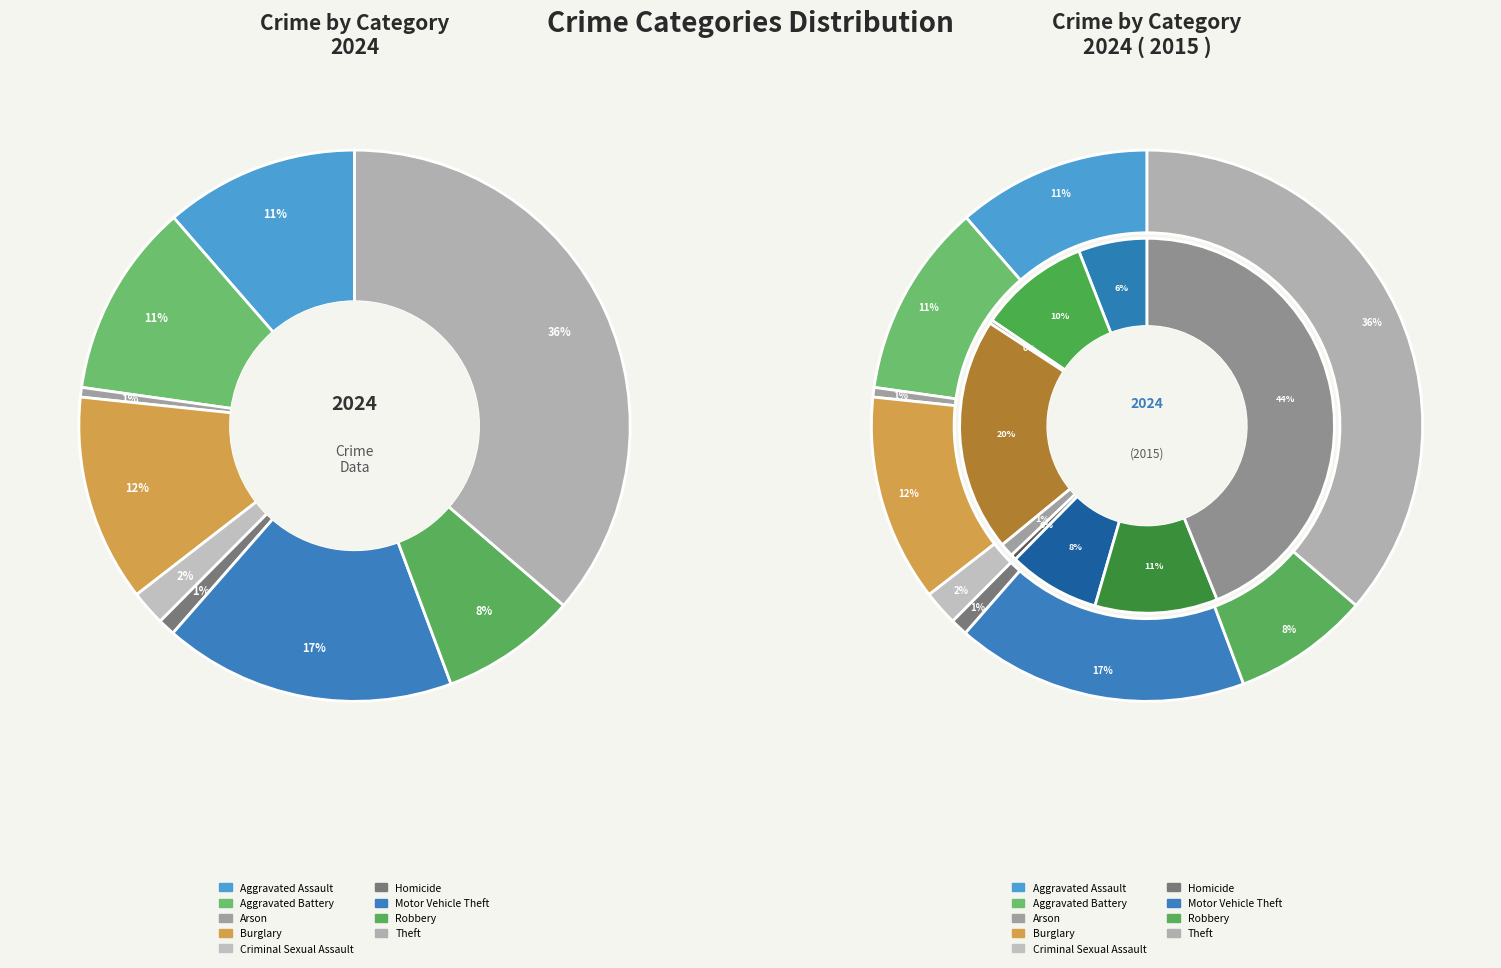

Does Robbery account for over 50% of the chart?

No